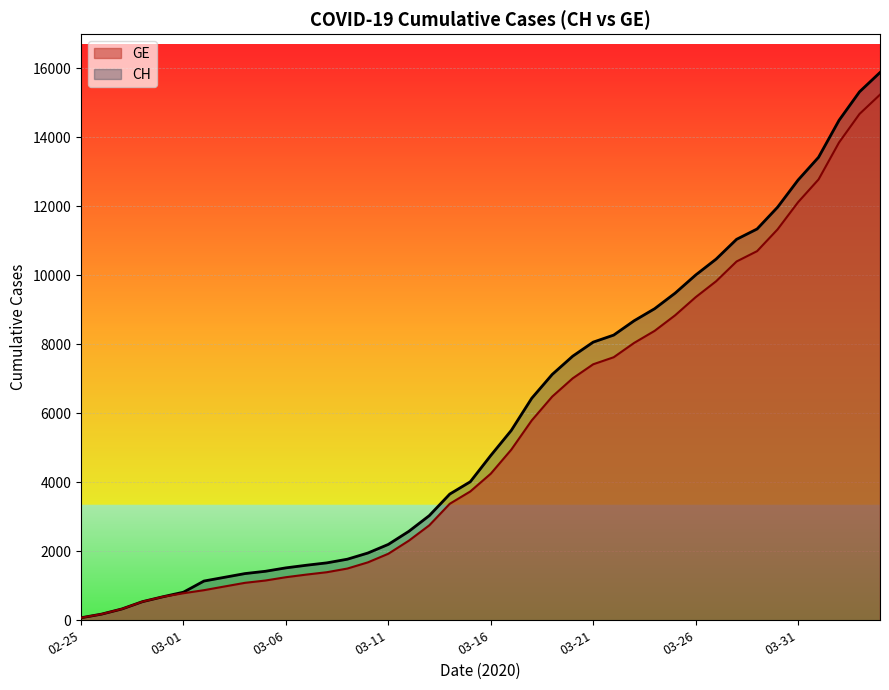

True or false: CH and GE cross at least once.

False